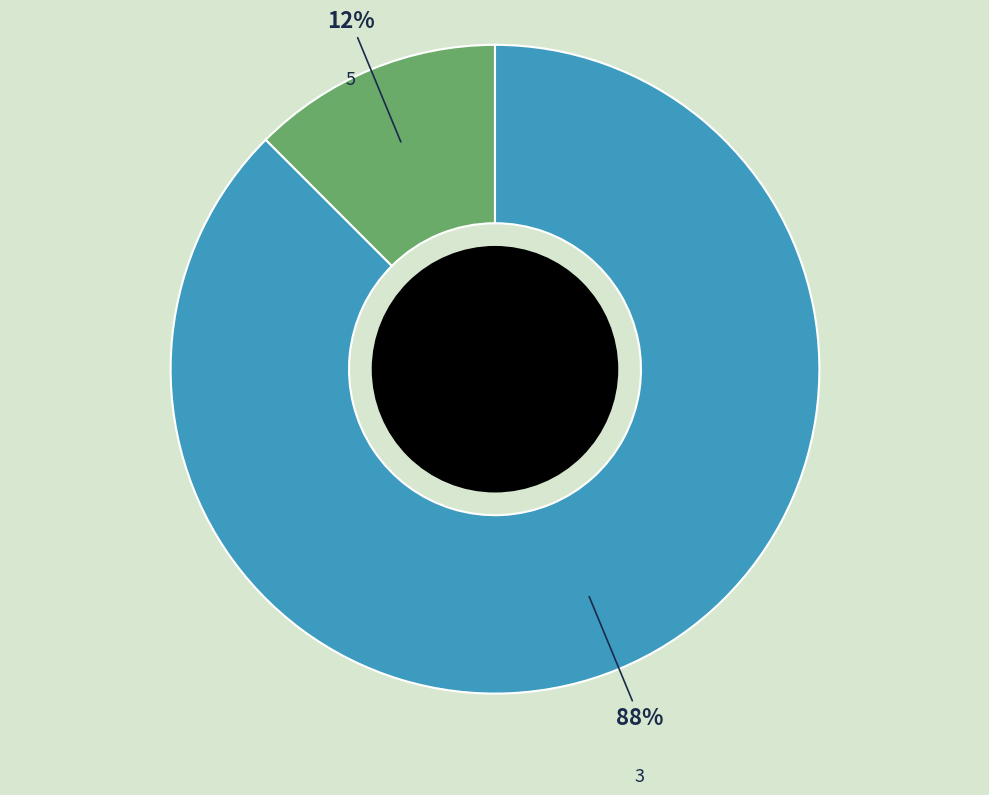

To the nearest percent, what is the average slice percentage?

50%